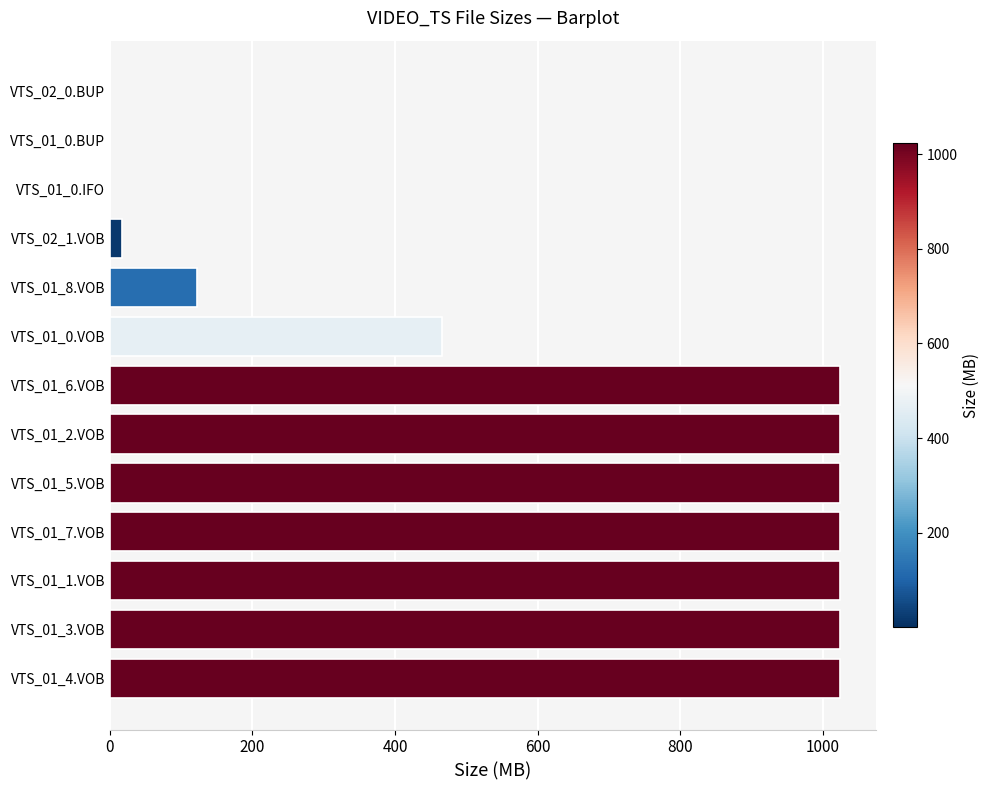

At which label is the value closest to 511?

VTS_01_0.VOB